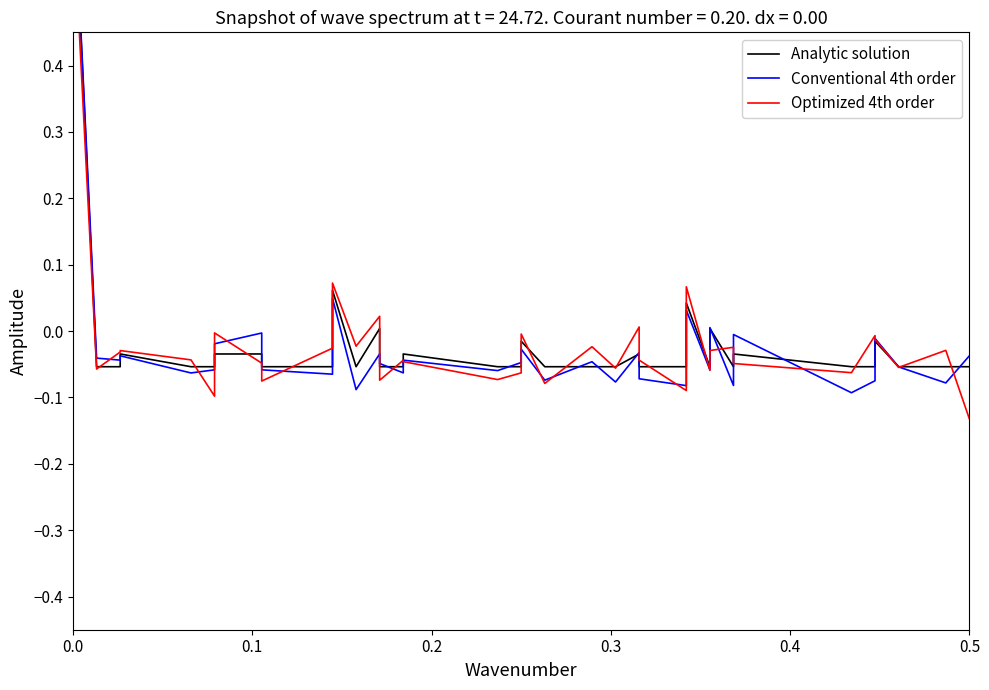

Does the chart have visible grid lines?

No